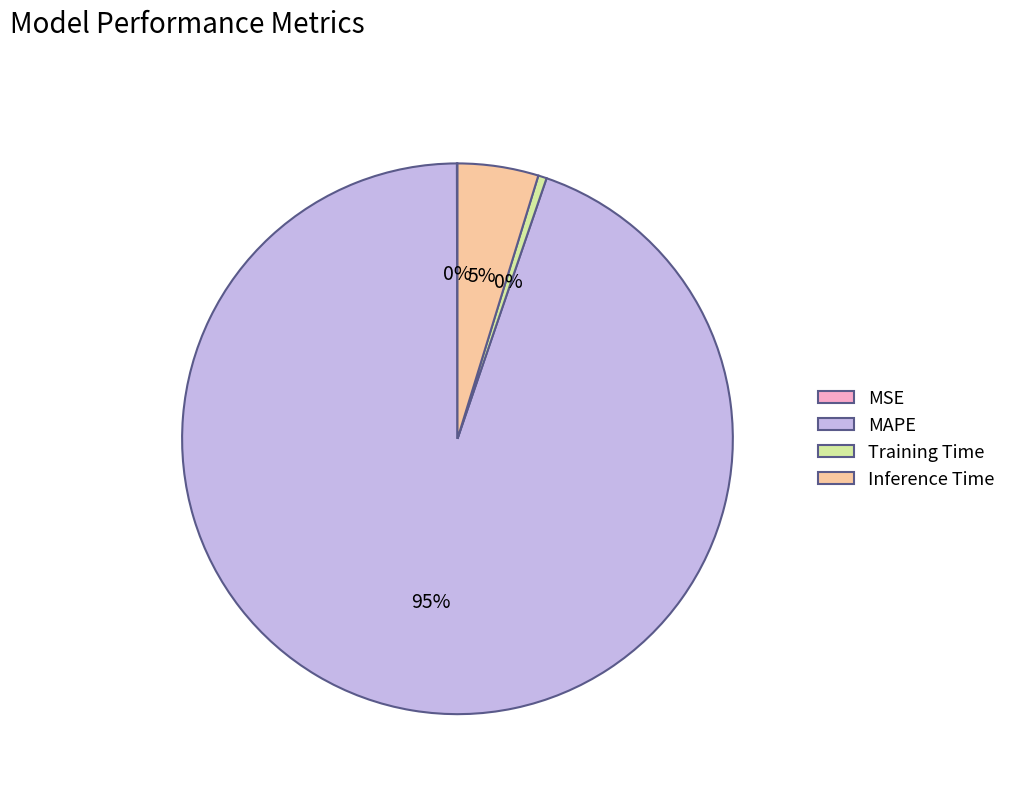

To the nearest percent, what is the difference between the largest and smallest slice percentages?

95%